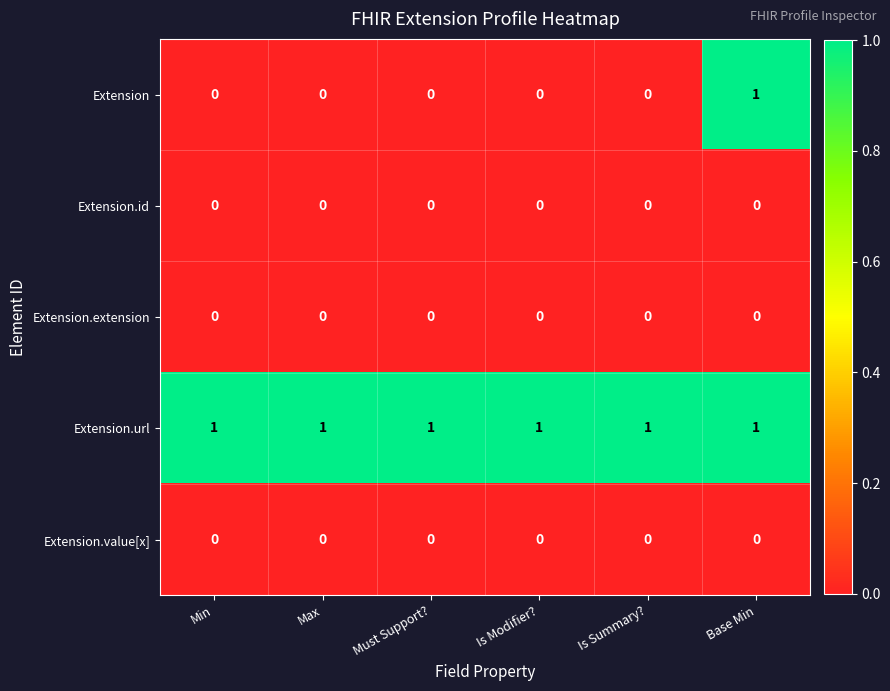

True or false: Extension.value[x] has a value of 0 at Must Support?.

True